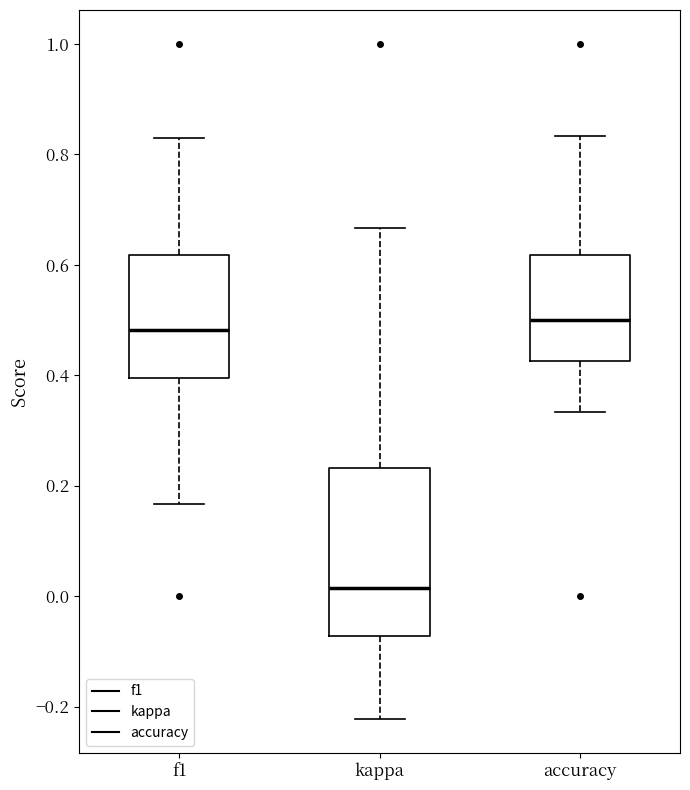

Where does the upper whisker of the box for accuracy end on the y-axis? The values are not printed on the chart, so give them approximately, as read against the axis.

0.84